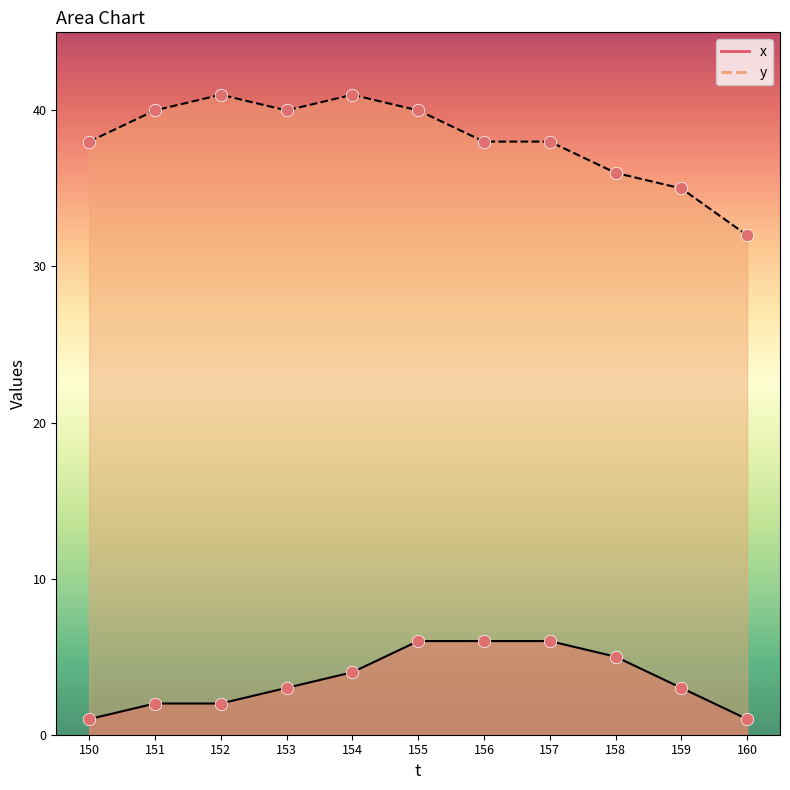

At how many categories does at least one series exceed 17?

11